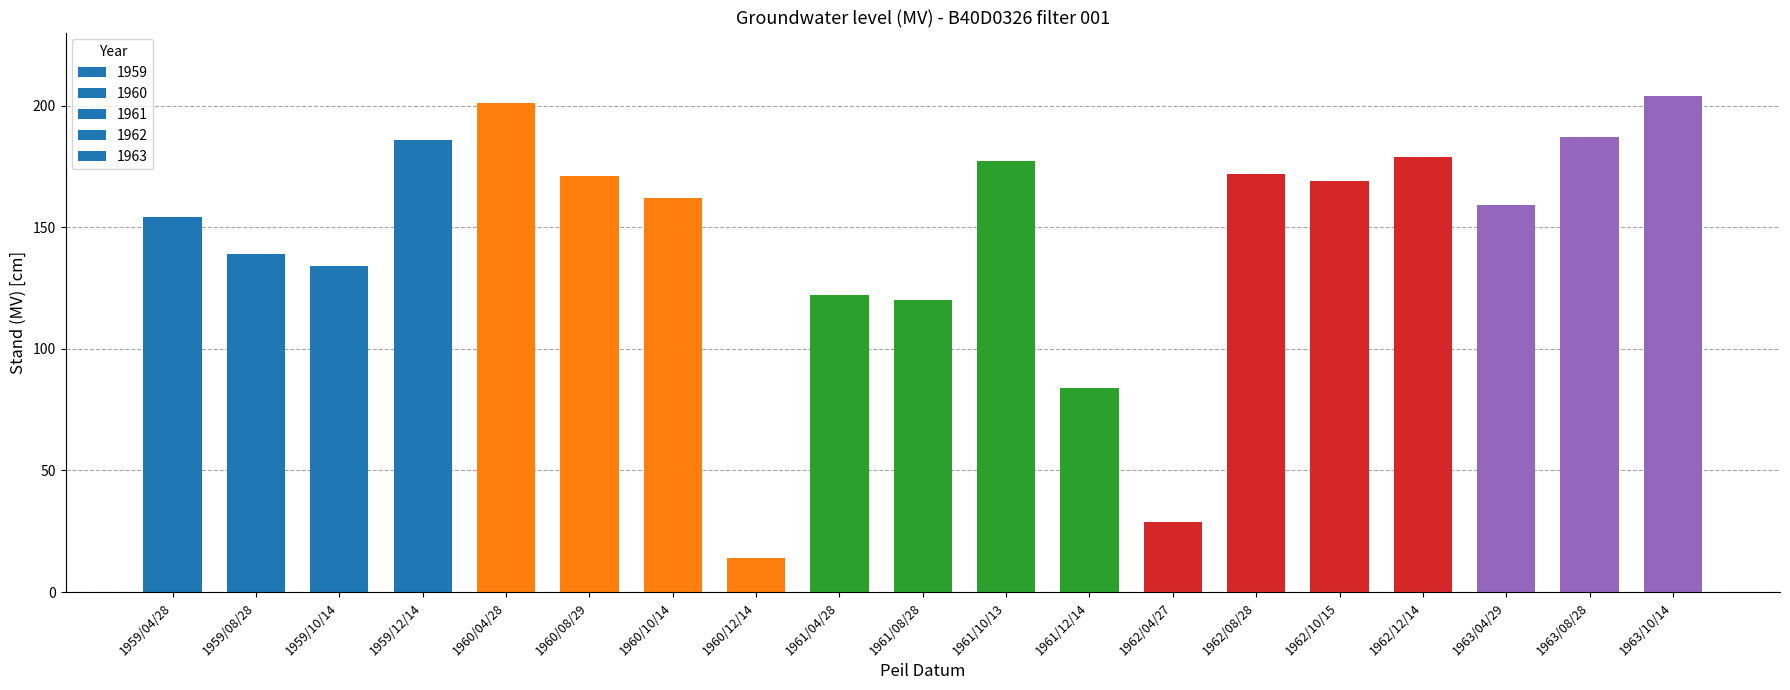

How many data points are less than 162?

9